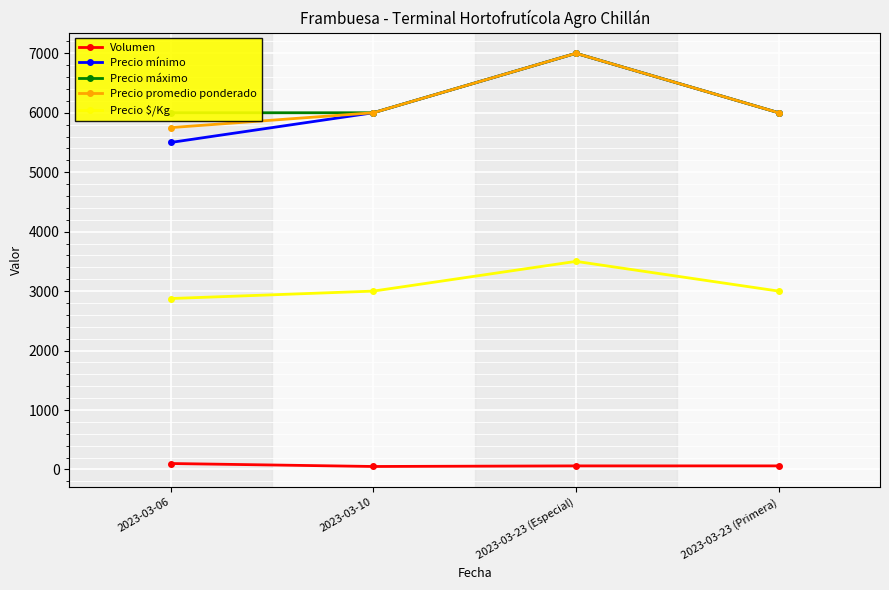

List the labels in order of Volumen value, smallest first.

2023-03-10, 2023-03-23 (Especial), 2023-03-23 (Primera), 2023-03-06